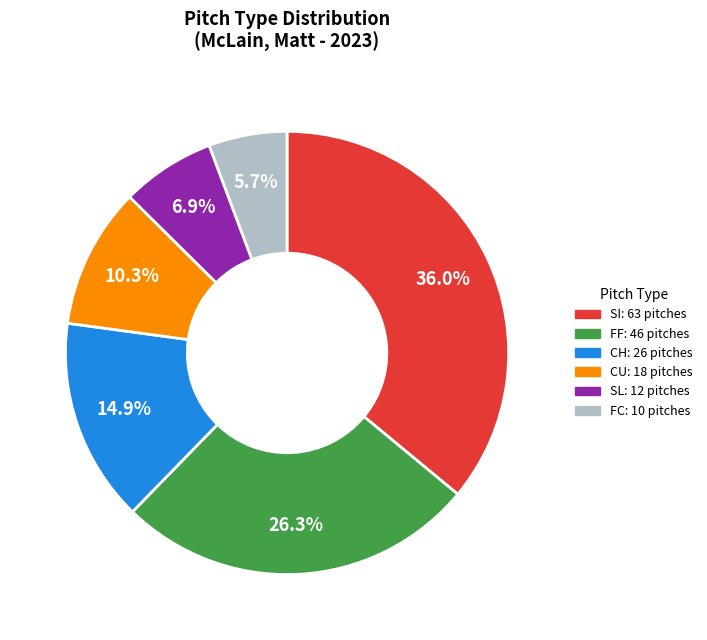

The CU slice represents 1% of the pie. True or false?

False